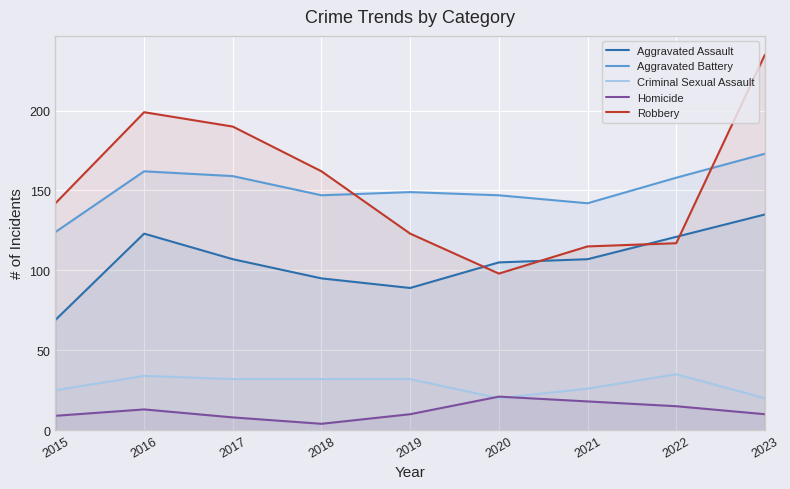

What is the difference between the second highest and second lowest values in the Aggravated Battery series?

20